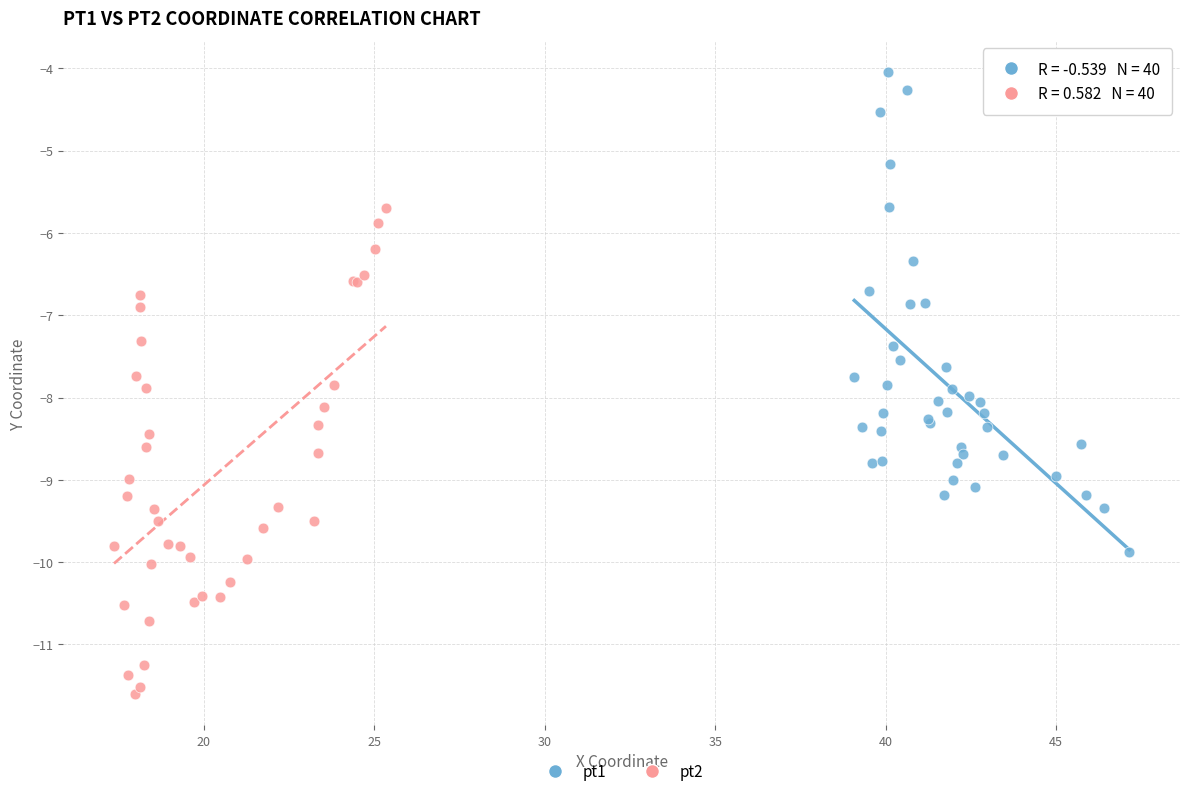

Which series contains the highest Y value?

pt1